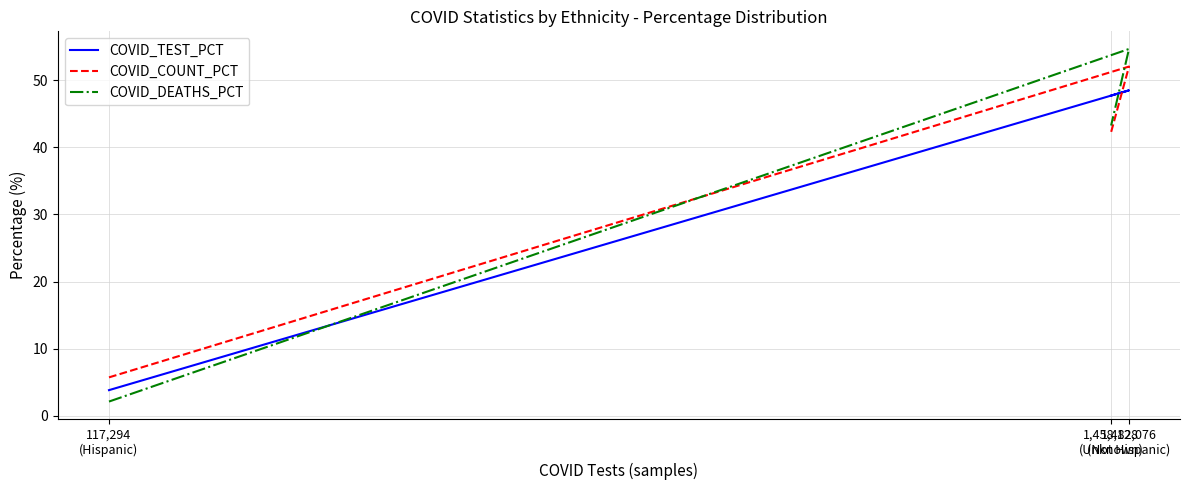

What is the total value across all series at 117,294
(Hispanic)?

11.7